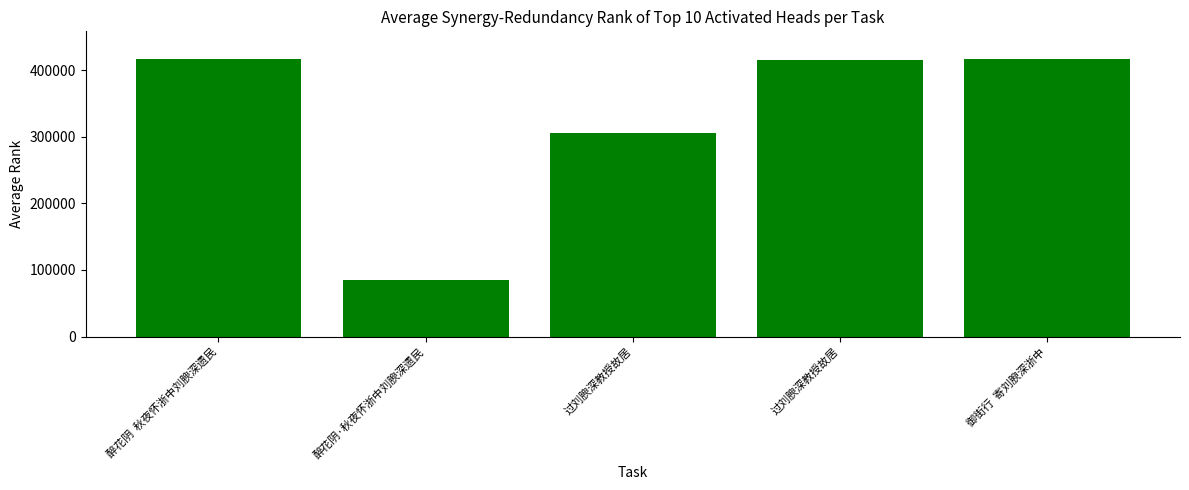

What is the minimum value shown in the chart?

85030